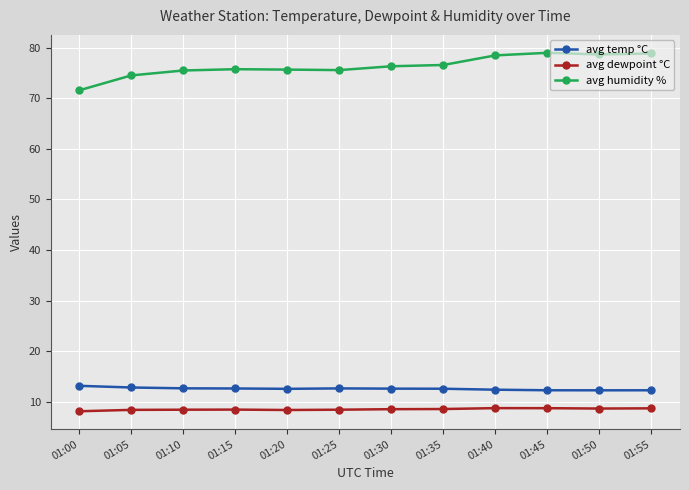

In avg temp °C, how many points are lower than both neighbors (excluding endpoints)?

2